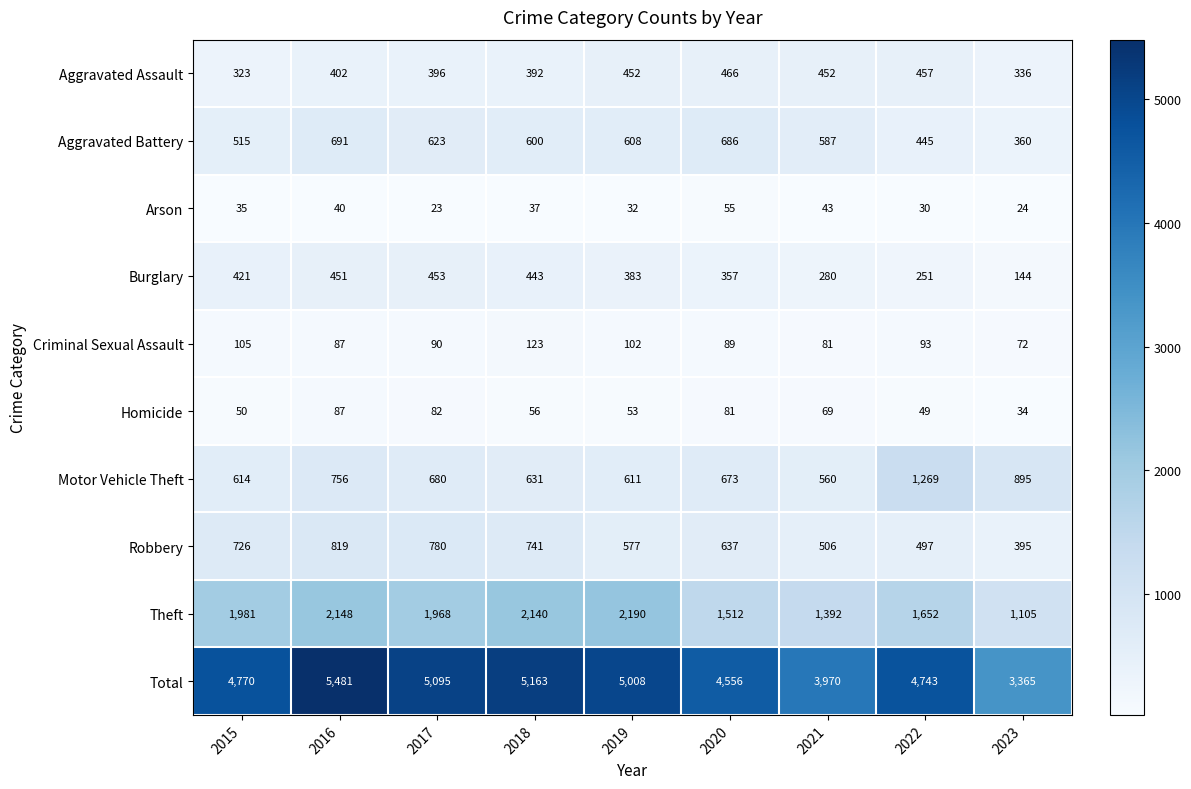

What is the greatest value displayed?

5481